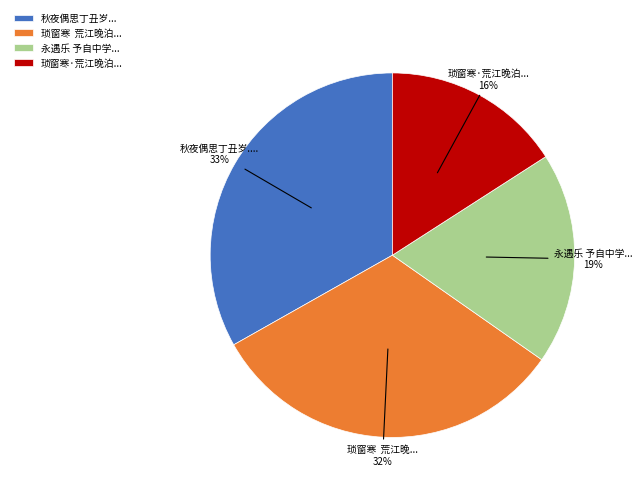

To the nearest percent, what percentage of the pie is 琐窗寒 荒江晚泊...?

32%